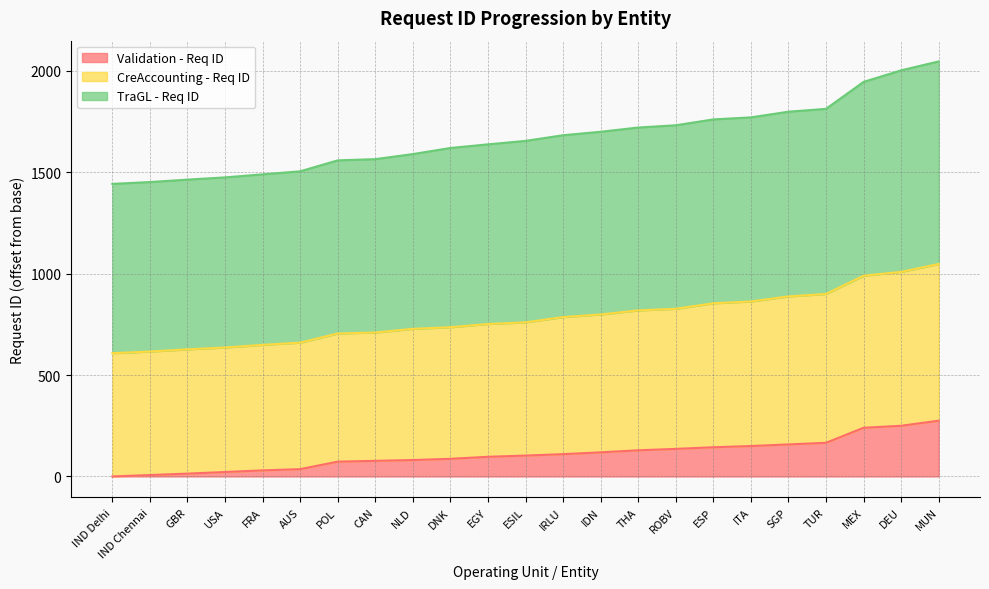

Reading left to right, extract all data points from this chart.

Validation - Req ID: 0	7	14	22	30	36	73	77	81	87	97	103	110	119	129	136	144	150	158	166	240	250	275
CreAccounting - Req ID: 608	616	627	636	649	660	705	710	728	736	752	760	786	799	819	827	854	863	888	900	990	1009	1048
TraGL - Req ID: 1443	1452	1464	1475	1490	1505	1559	1565	1590	1620	1638	1655	1683	1700	1721	1732	1761	1771	1799	1813	1946	2003	2047